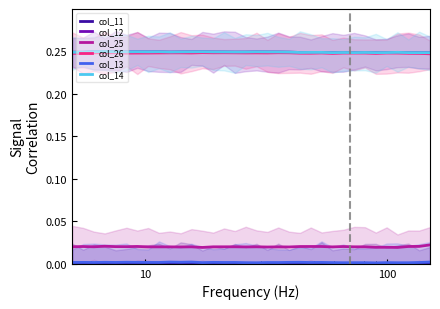

Which series has the largest total across all categories?

col_12